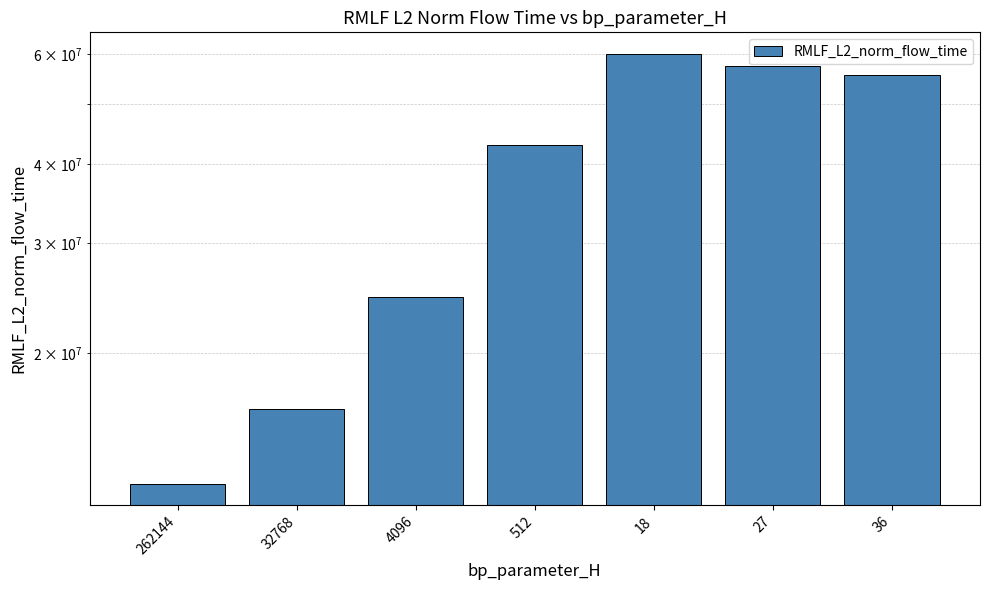

Which has a higher value, 18 or 32768?

18